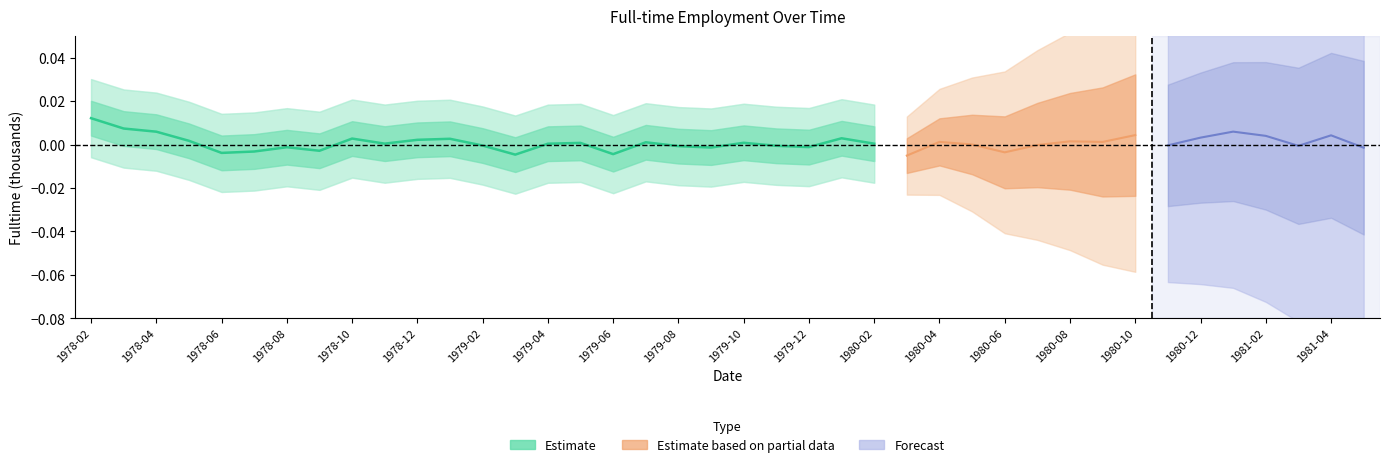

Where does the data first go above 0?

1978-02